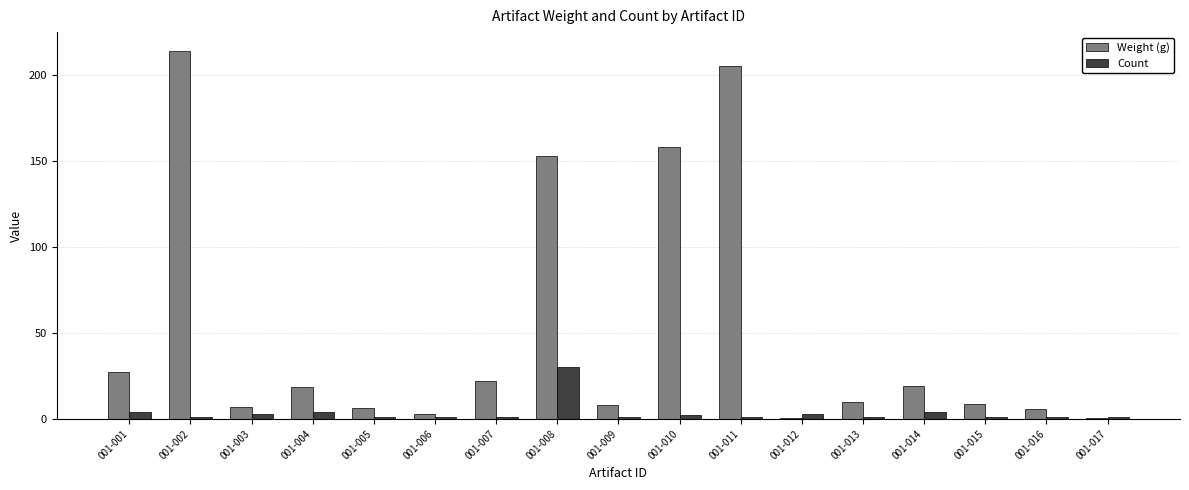

Which series has the largest total across all categories?

Weight (g)